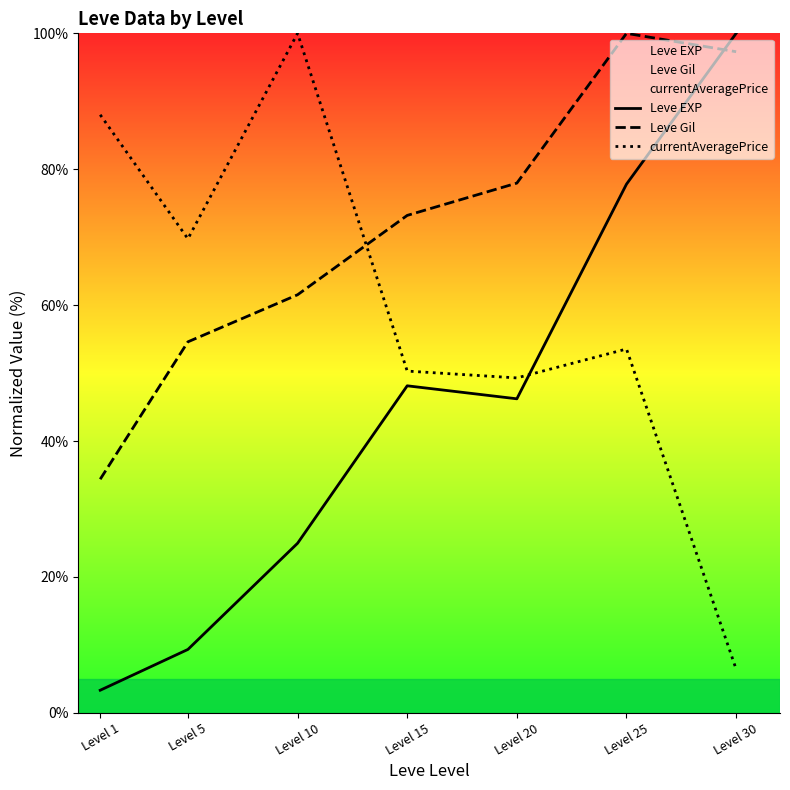

Reading right to left, transcribe all the data shown in this chart.

Leve EXP: 100.0	77.8	46.2	48.1	25.0	9.3	3.3
Leve Gil: 97.3	100.0	78.0	73.2	61.5	54.6	34.4
currentAveragePrice: 6.4	53.5	49.3	50.3	100.0	69.8	88.0